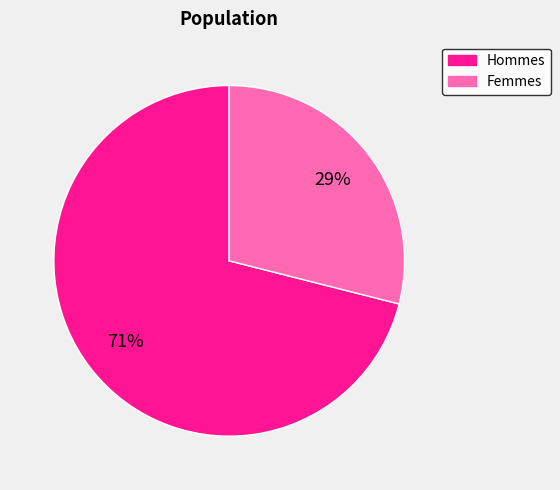

What is the largest slice in the pie chart?

Hommes